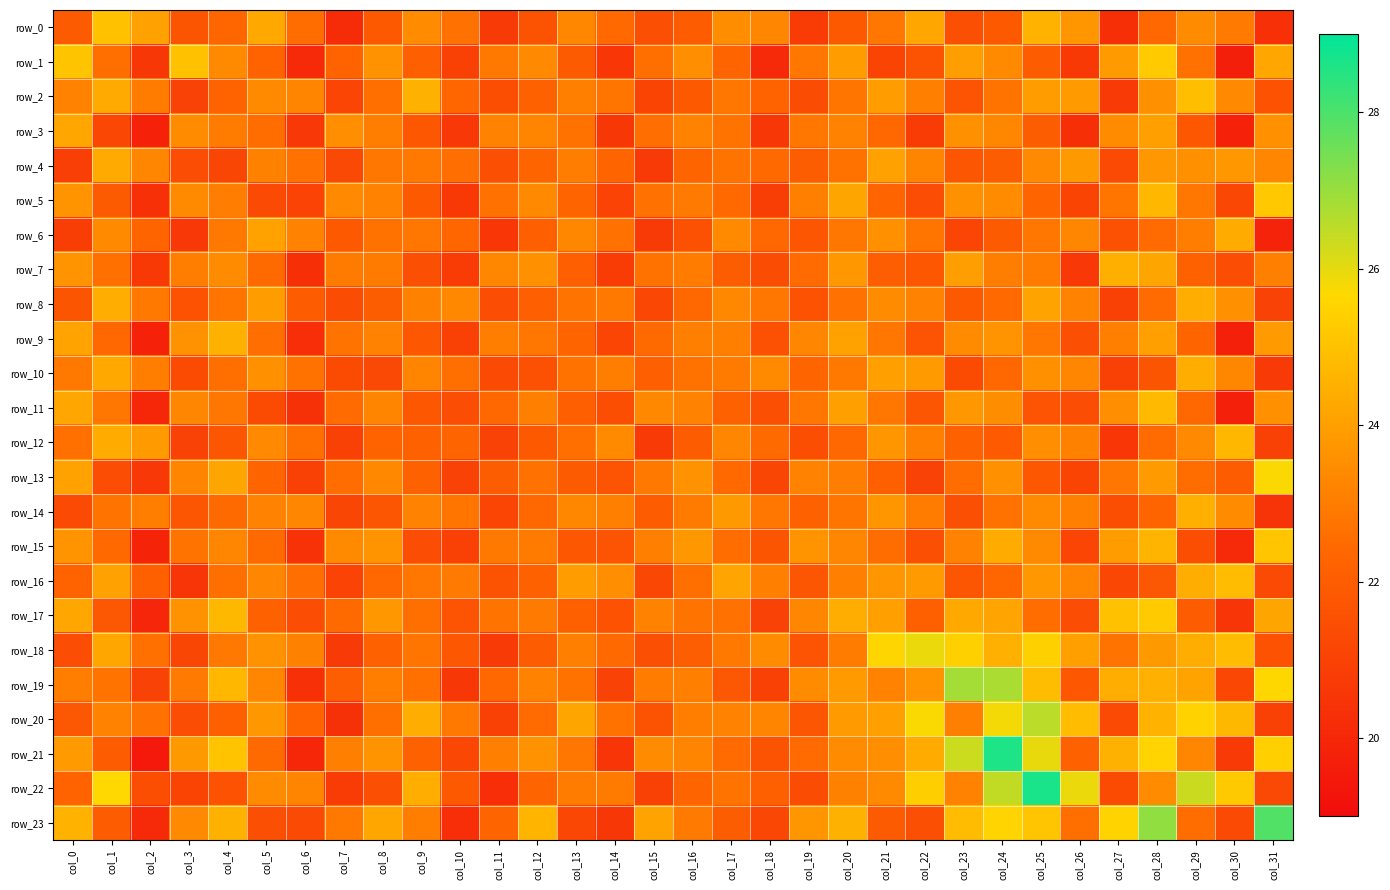

How many values in the row_12 series exceed 22?

21